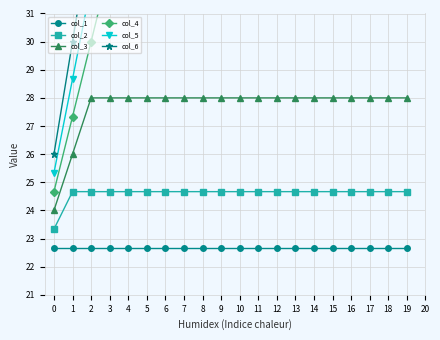

True or false: col_6 and col_5 intersect in this chart.

False